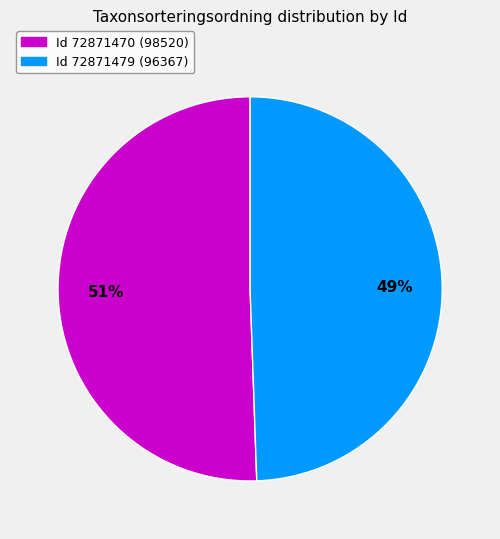

True or false: Id 72871470 (98520) accounts for 51% of the total.

True